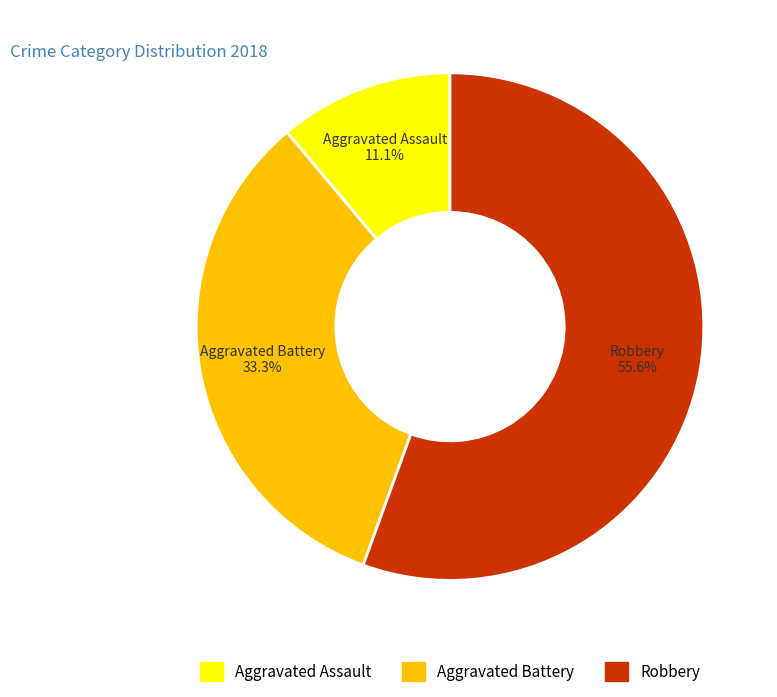

Does any single category account for the majority?

Yes